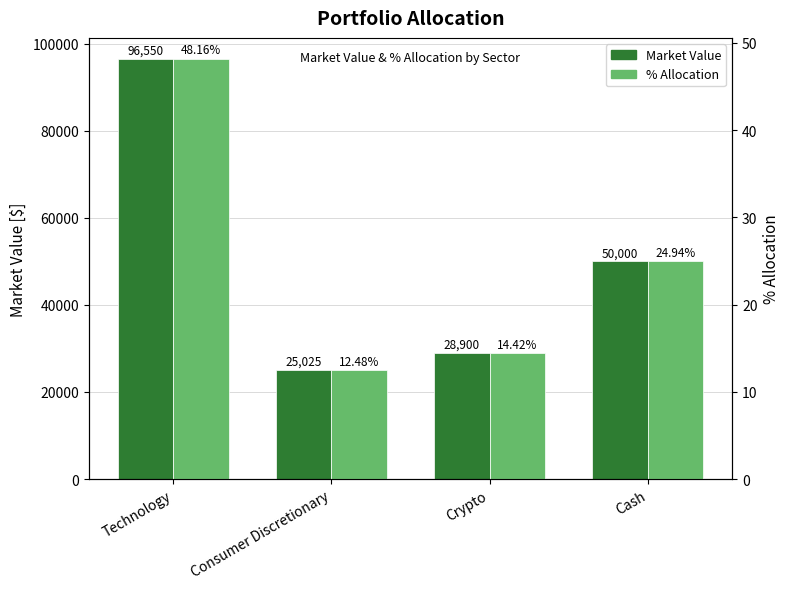

How many data points in Market Value are above 50000?

1